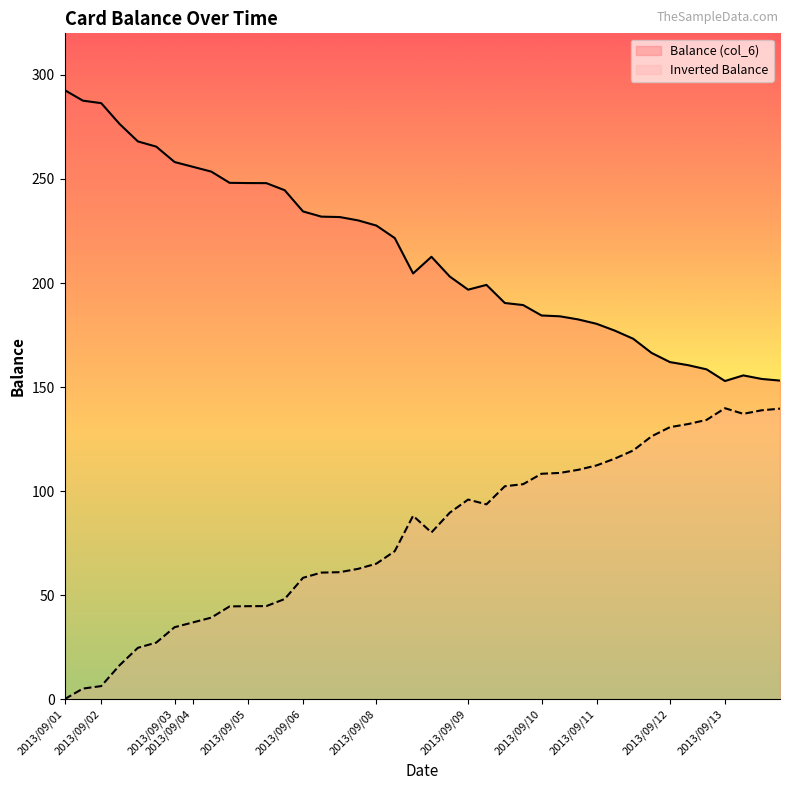

Rank the series at 15 from highest to lowest value.

Balance (col_6), Inverted Balance